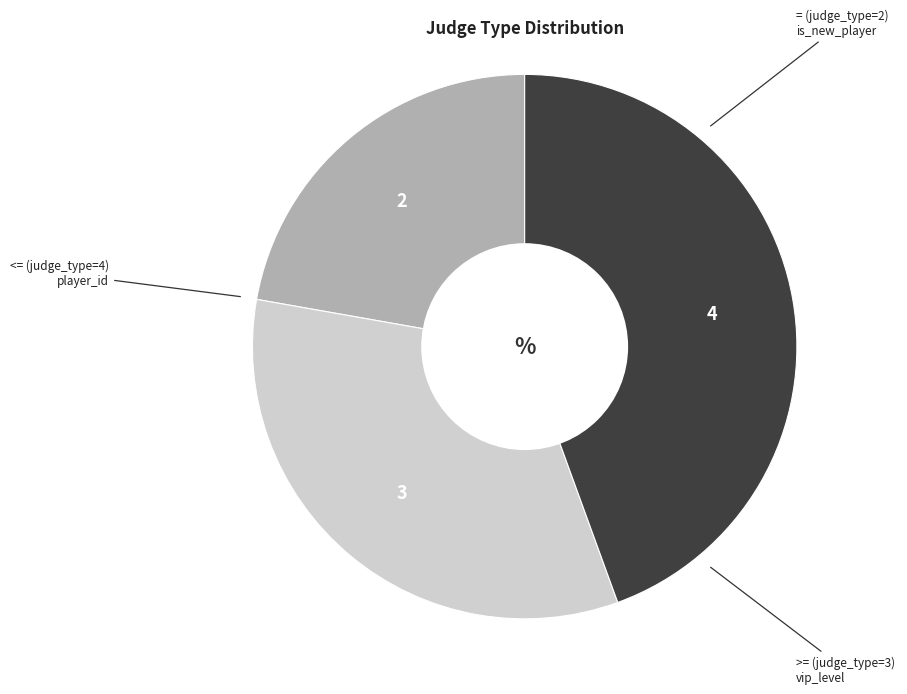

Is there any slice that represents more than half of the pie?

No